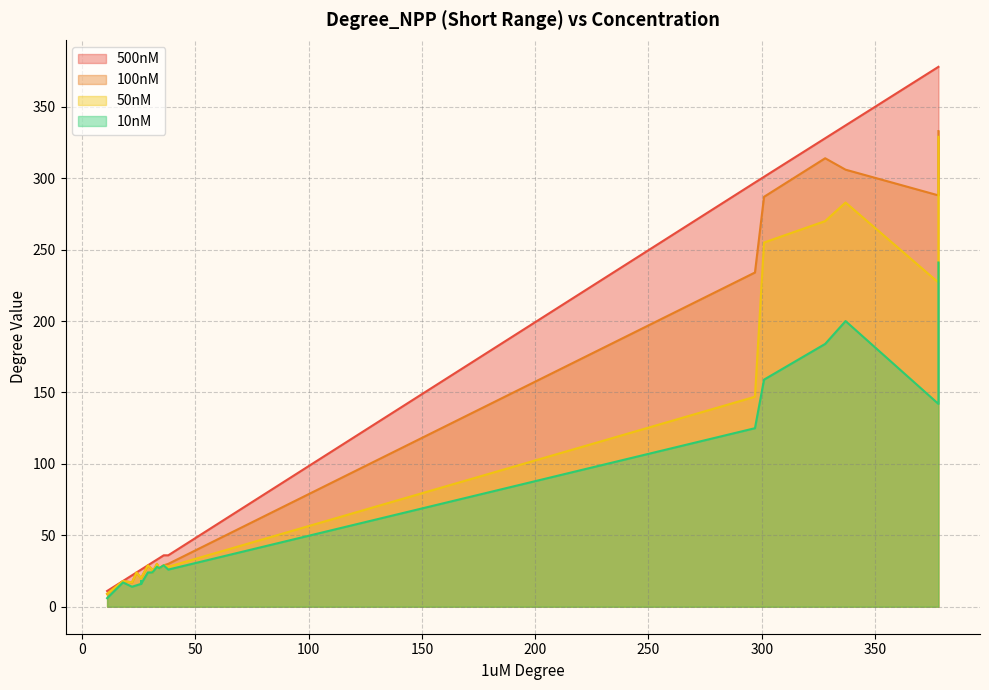

What is the average value of the 500nM series?

132